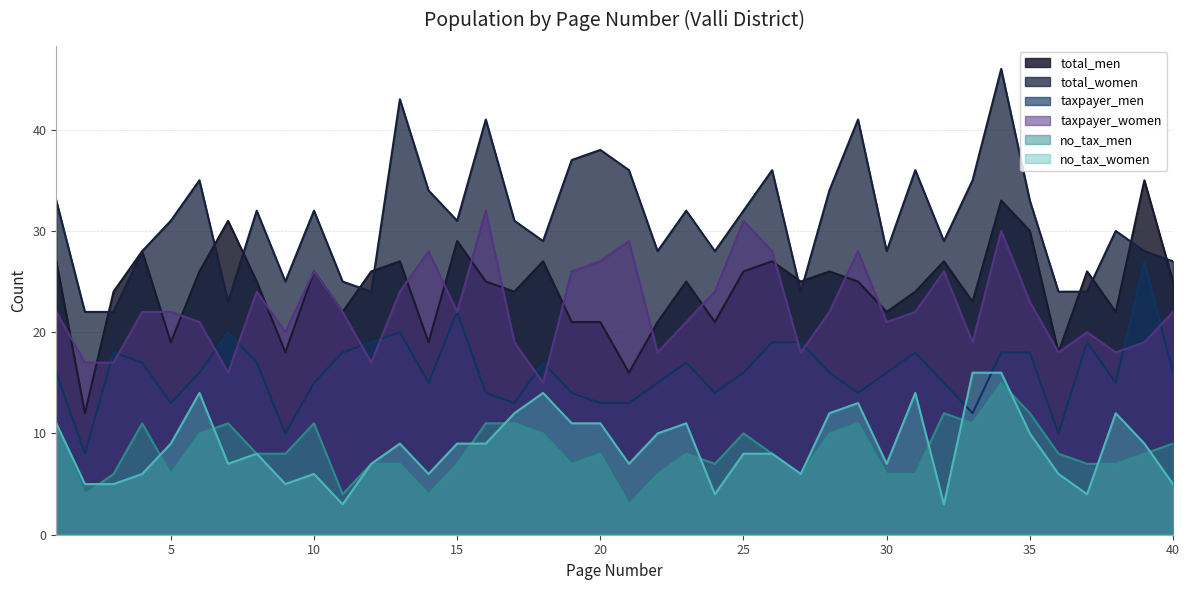

At how many categories does at least one series exceed 3?

40